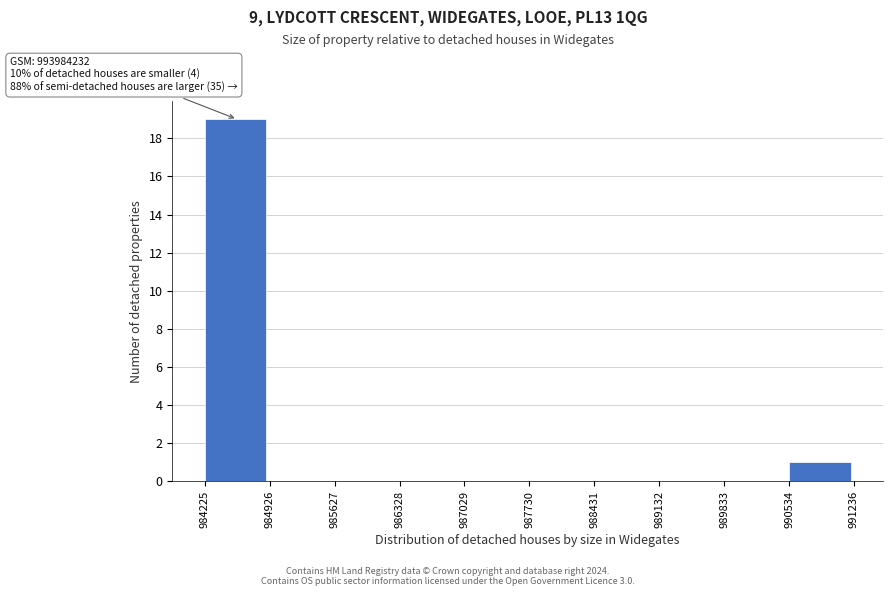

Reading right to left, extract all data points from this chart.

990534=1	989833=0	989132=0	988431=0	987730=0	987029=0	986328=0	985627=0	984926=0	984225=19